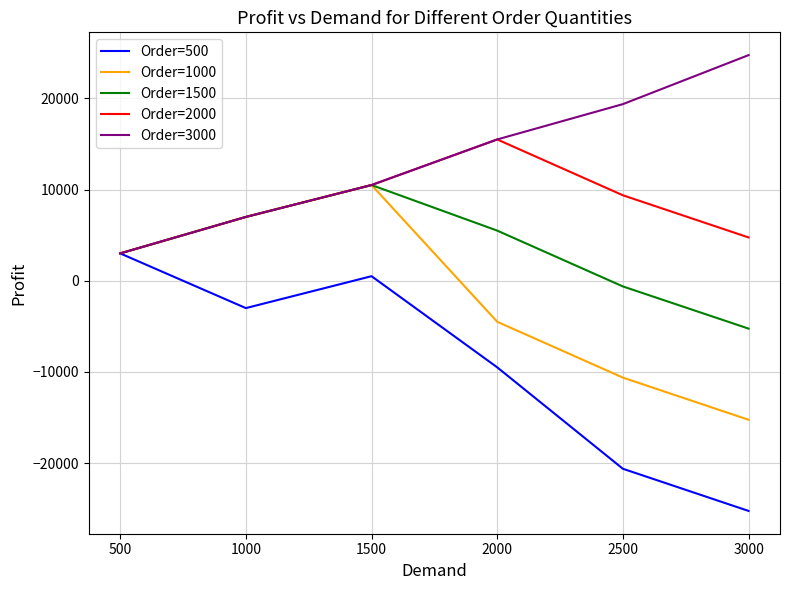

What is the difference between the maximum and minimum values in the Order=500 series?

28250